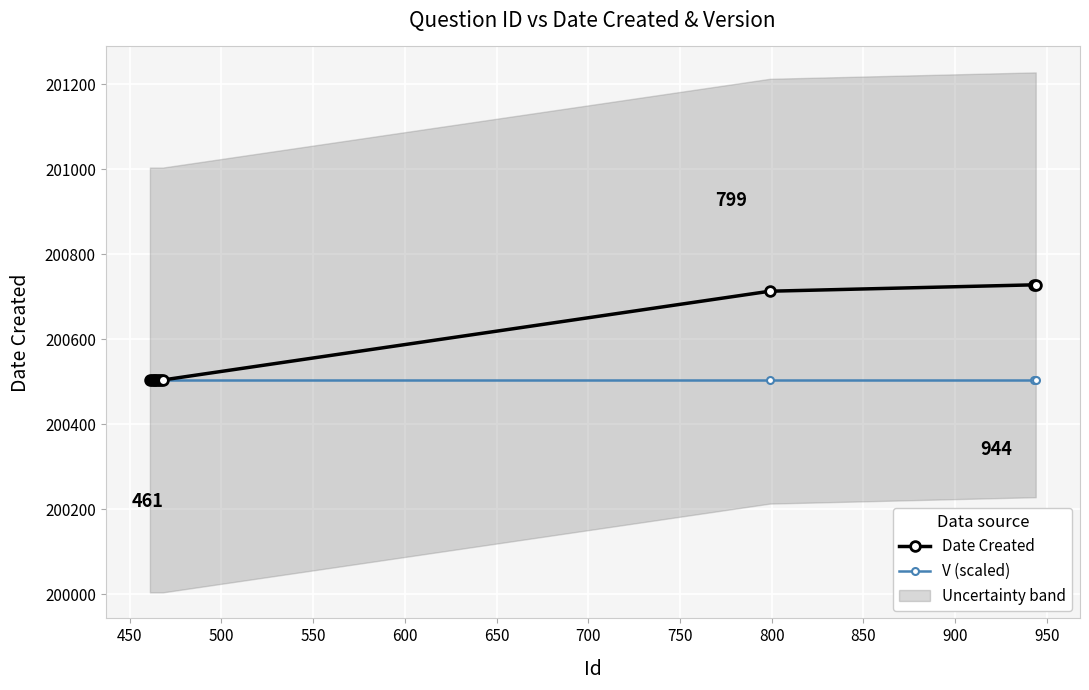

What is the sum of all Date Created values?

2206201